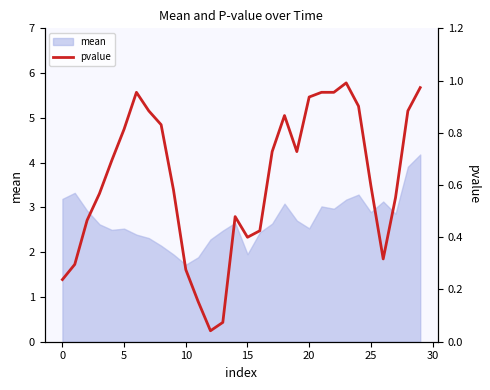

The chart shows a value of 0.2 at 9. True or false?

False